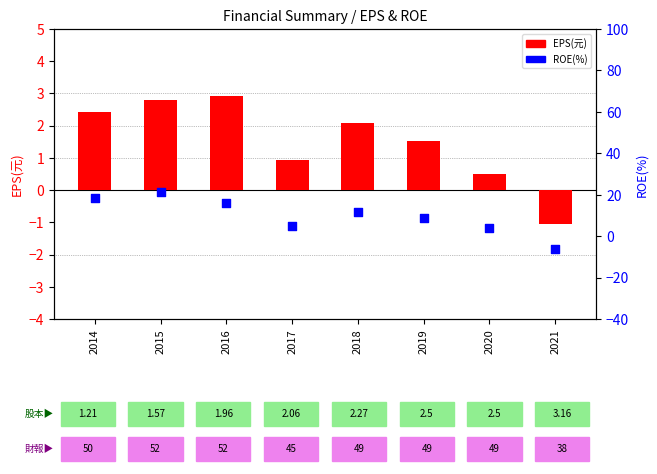

Is the value of ROE(%) at 2016 greater than the value of EPS(元) at 2016?

Yes